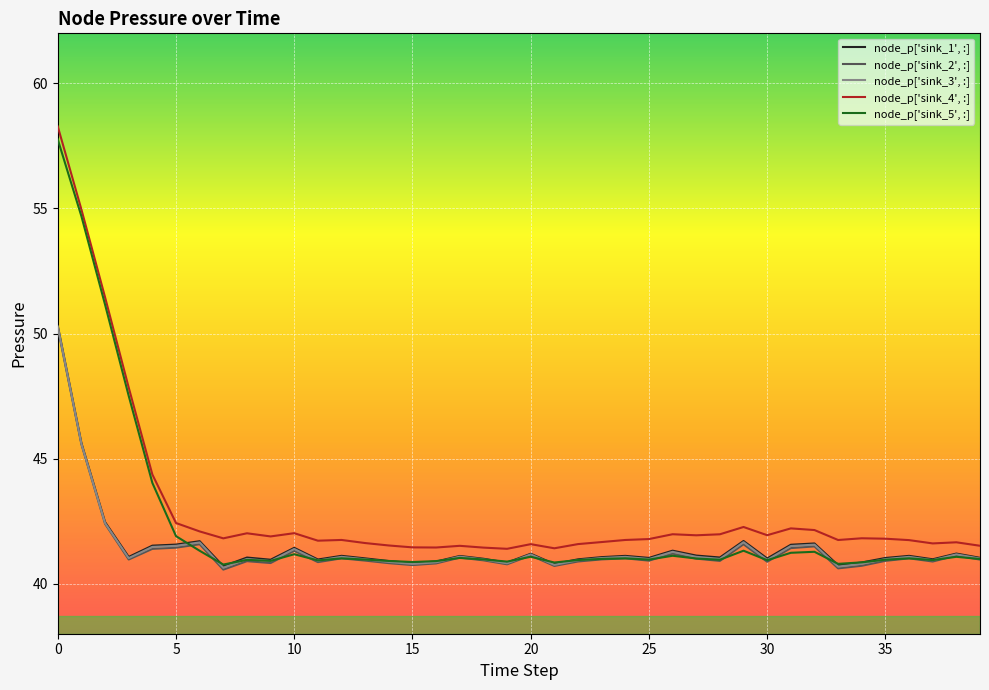

What is the highest value of the node_p['sink_2', :] series?

50.2